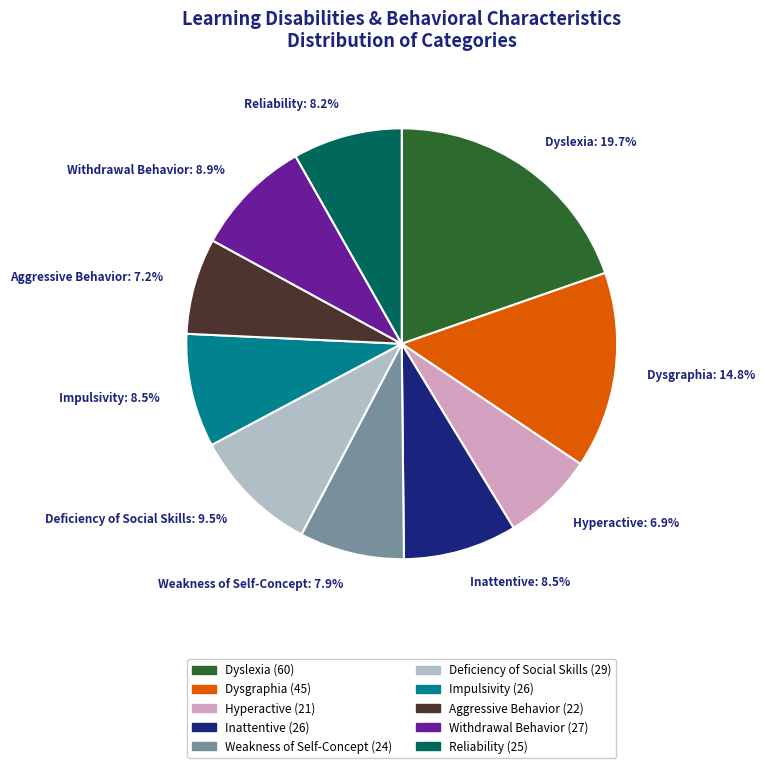

What percentage is the Weakness of Self-Concept slice, to the nearest percent?

8%